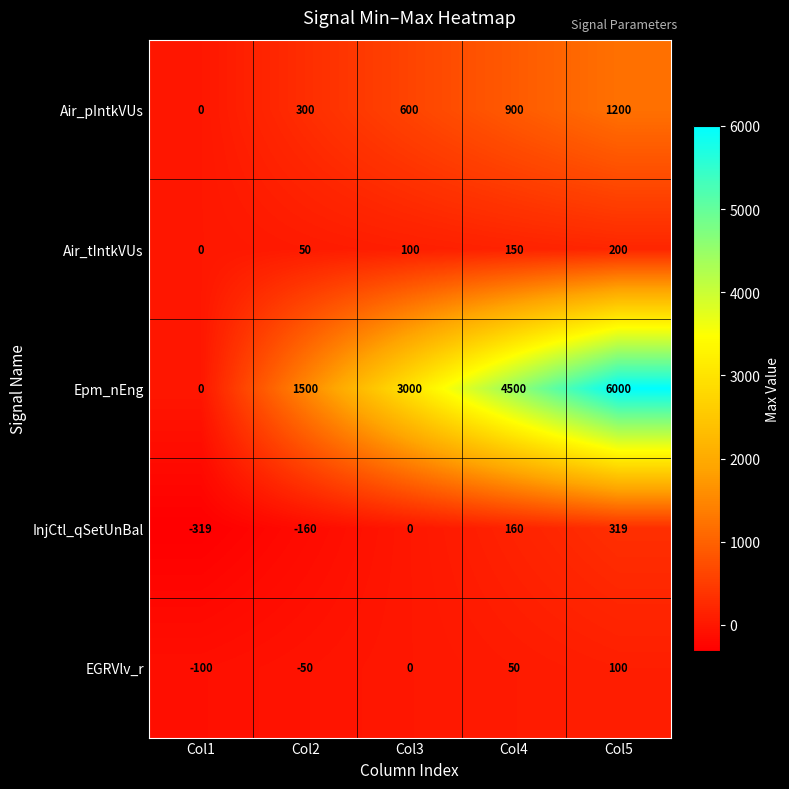

What is the total value across all series at Col3?

3700